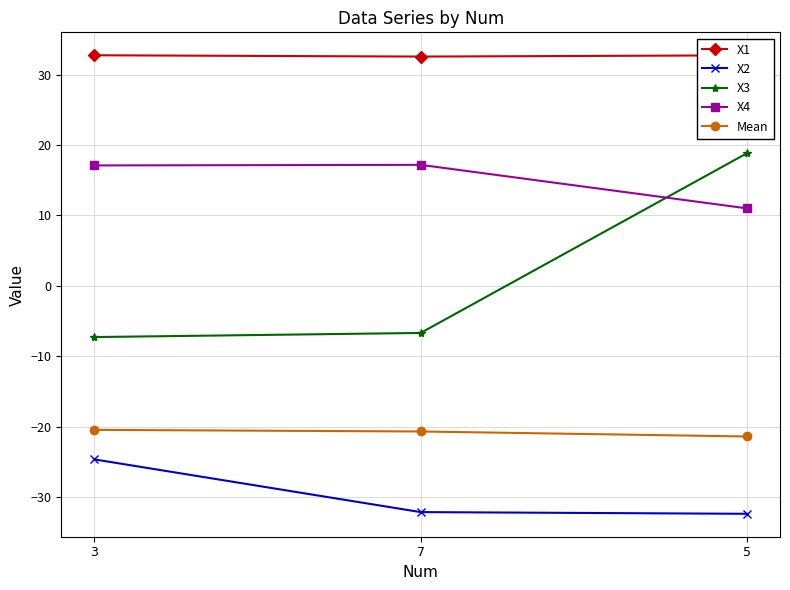

What are all the series names shown in the legend?

X1, X2, X3, X4, Mean